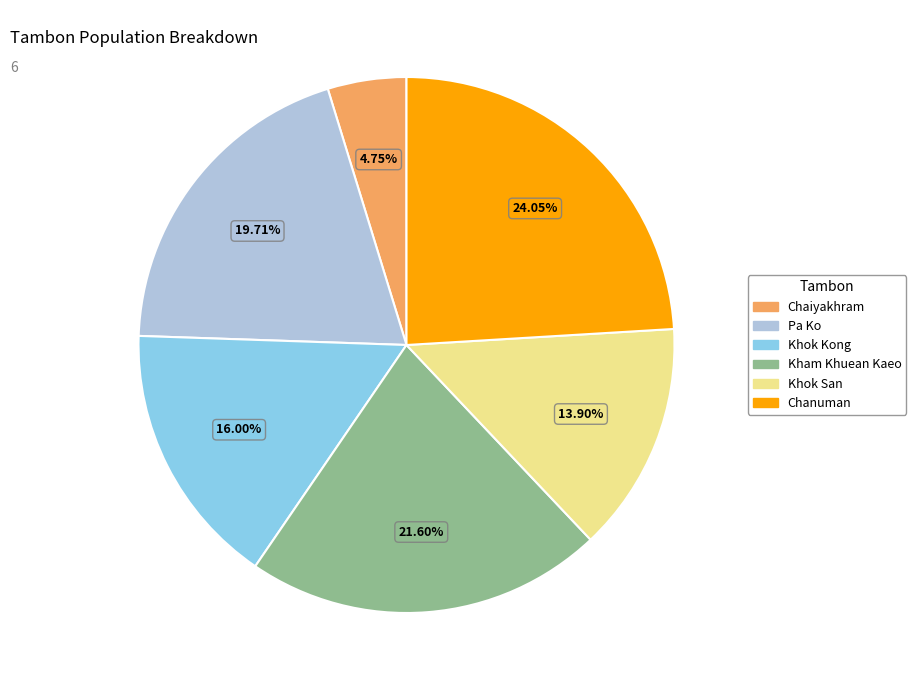

Is it true that Pa Ko is 20% of the pie?

True